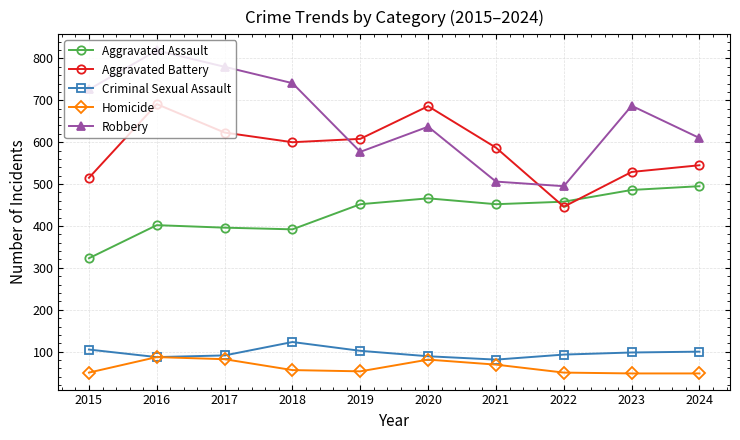

What is the spread (max minus min) of values at 2019?

555